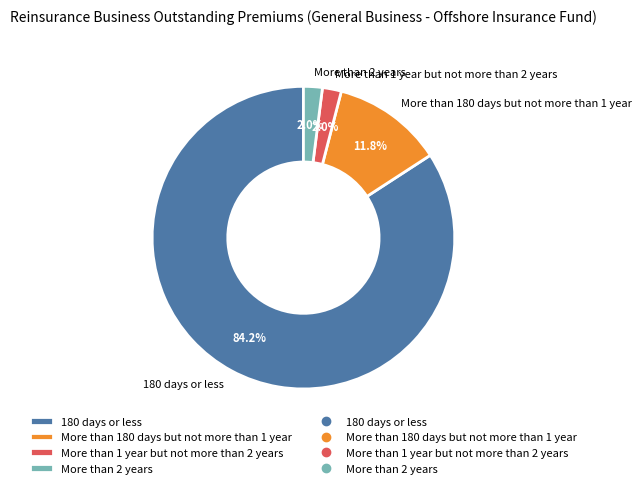

To the nearest percent, what percentage of the pie is More than 2 years?

2%